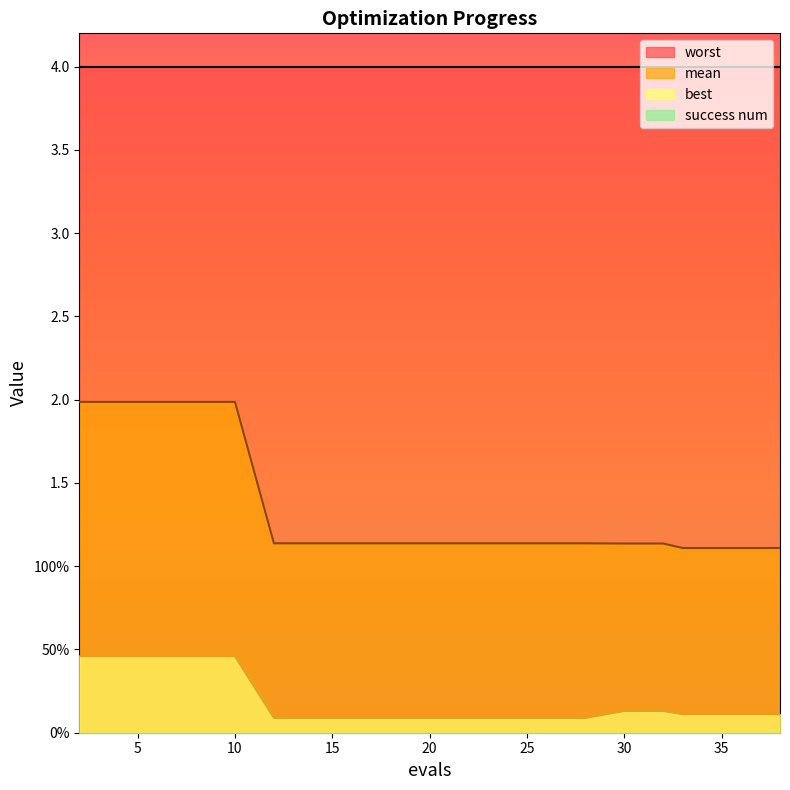

Between 12 and 16, which series saw the biggest shift?

mean